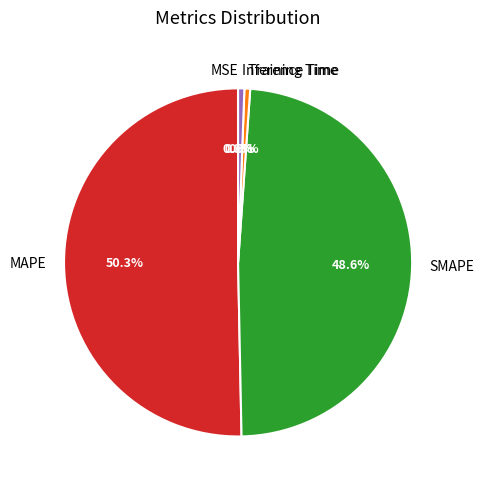

To the nearest percent, what is the combined percentage of Inference Time and MAPE?

51%